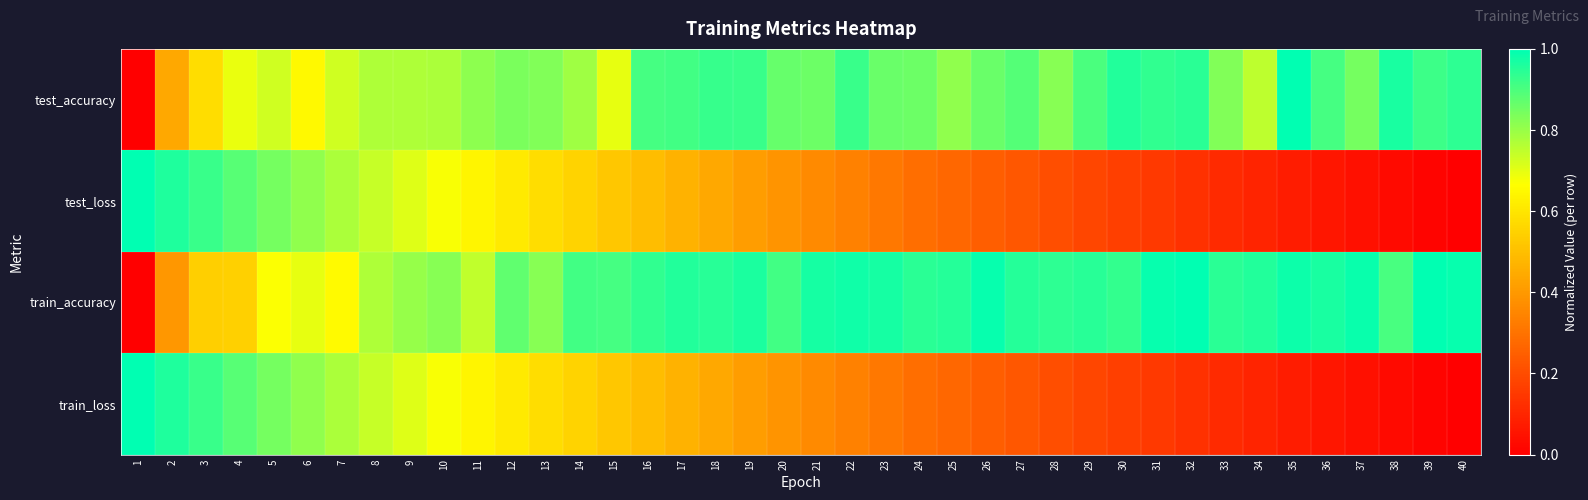

Count the number of categories in the chart.

40